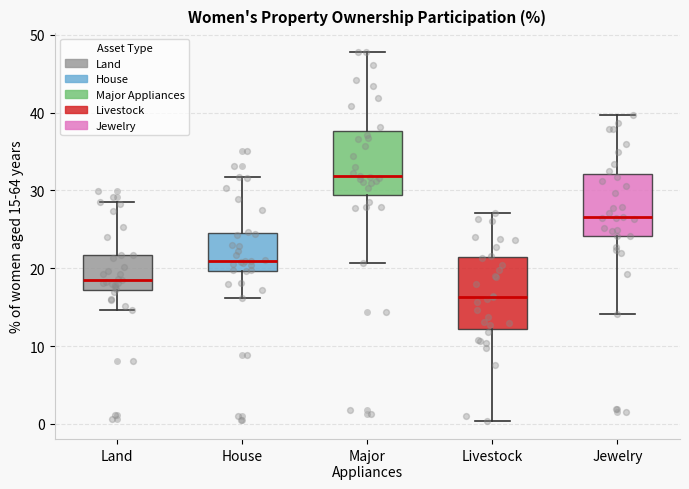

Which box's median line is the lowest?

Livestock